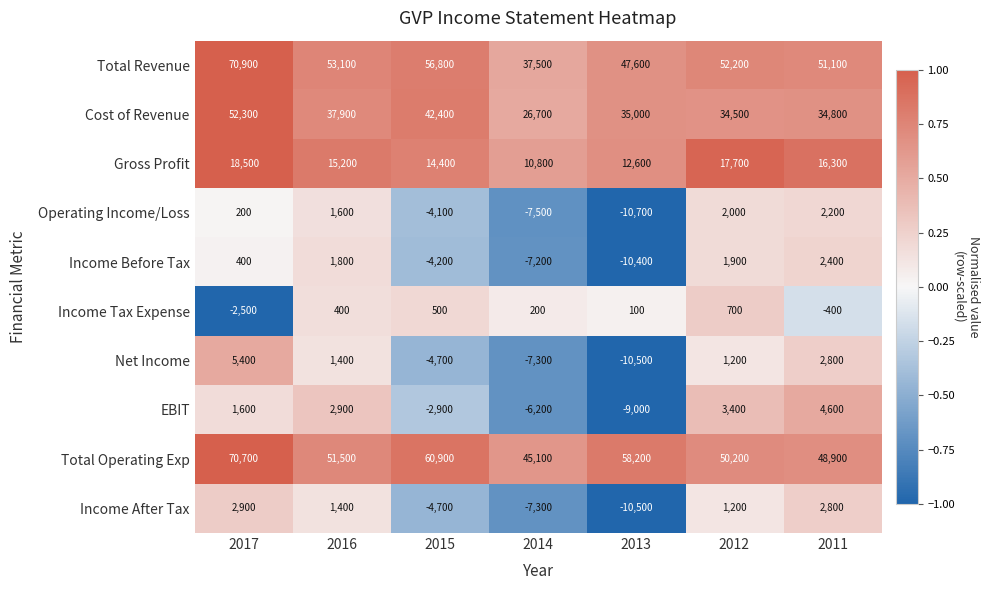

The Income After Tax series shows -14610 at 2013. True or false?

False